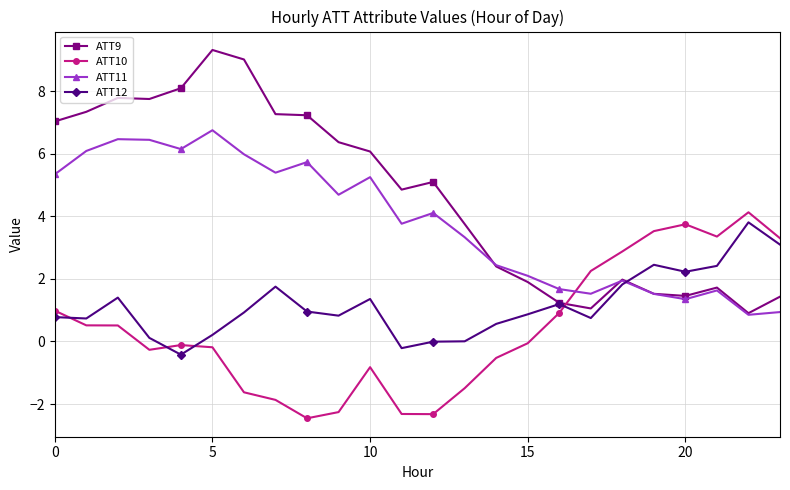

How many distinct data groups are displayed?

4